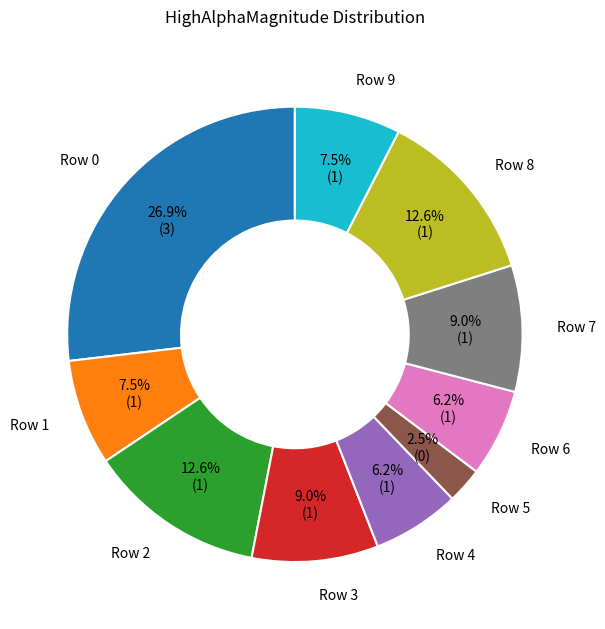

Does any single category account for the majority?

No